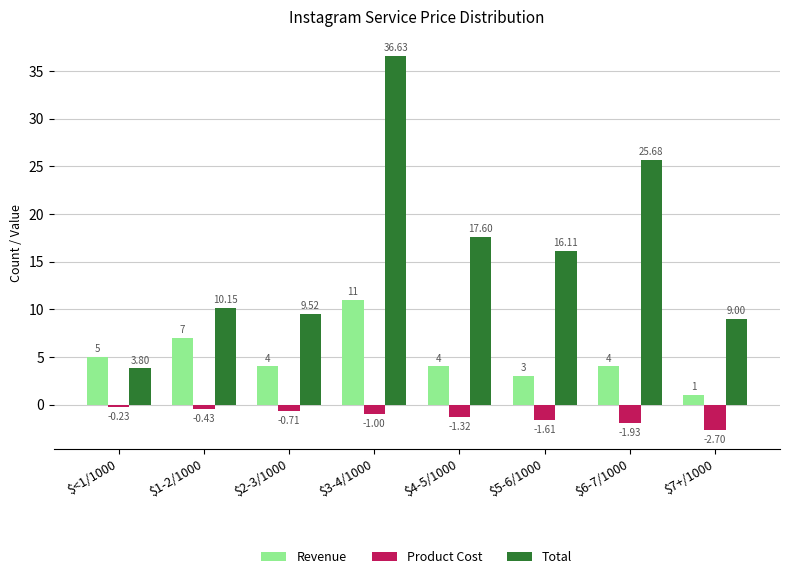

How many series are shown in this chart?

3